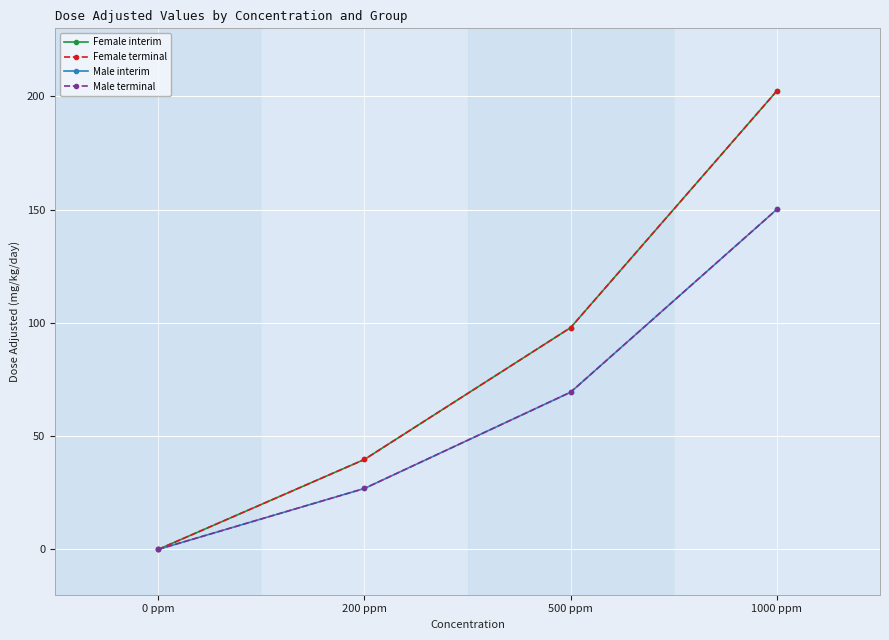

The Female interim series shows 97.9 at 500 ppm. True or false?

True